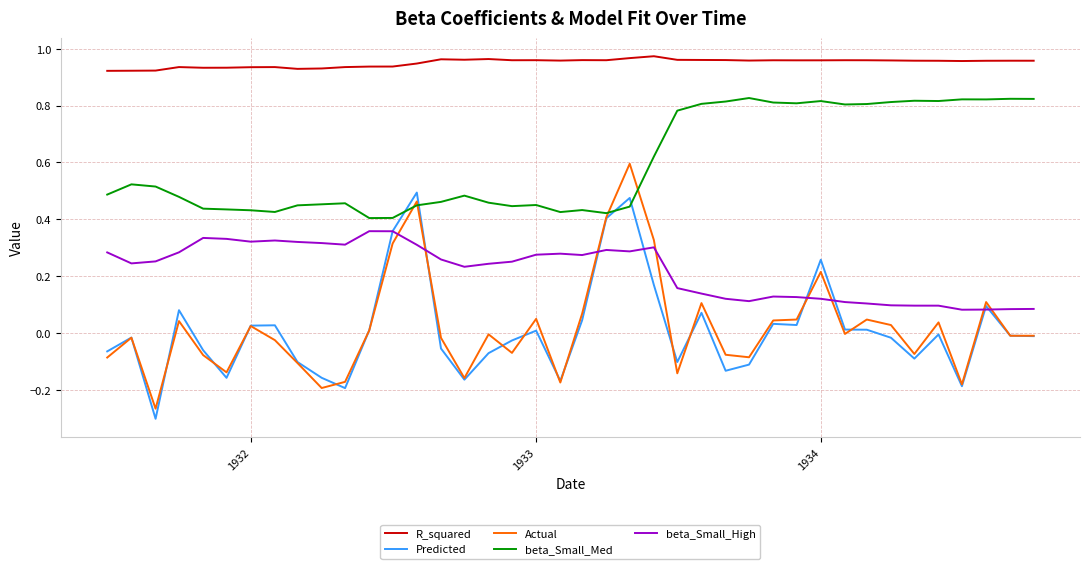

List the series in order of their peak value, lowest first.

beta_Small_High, Predicted, Actual, beta_Small_Med, R_squared